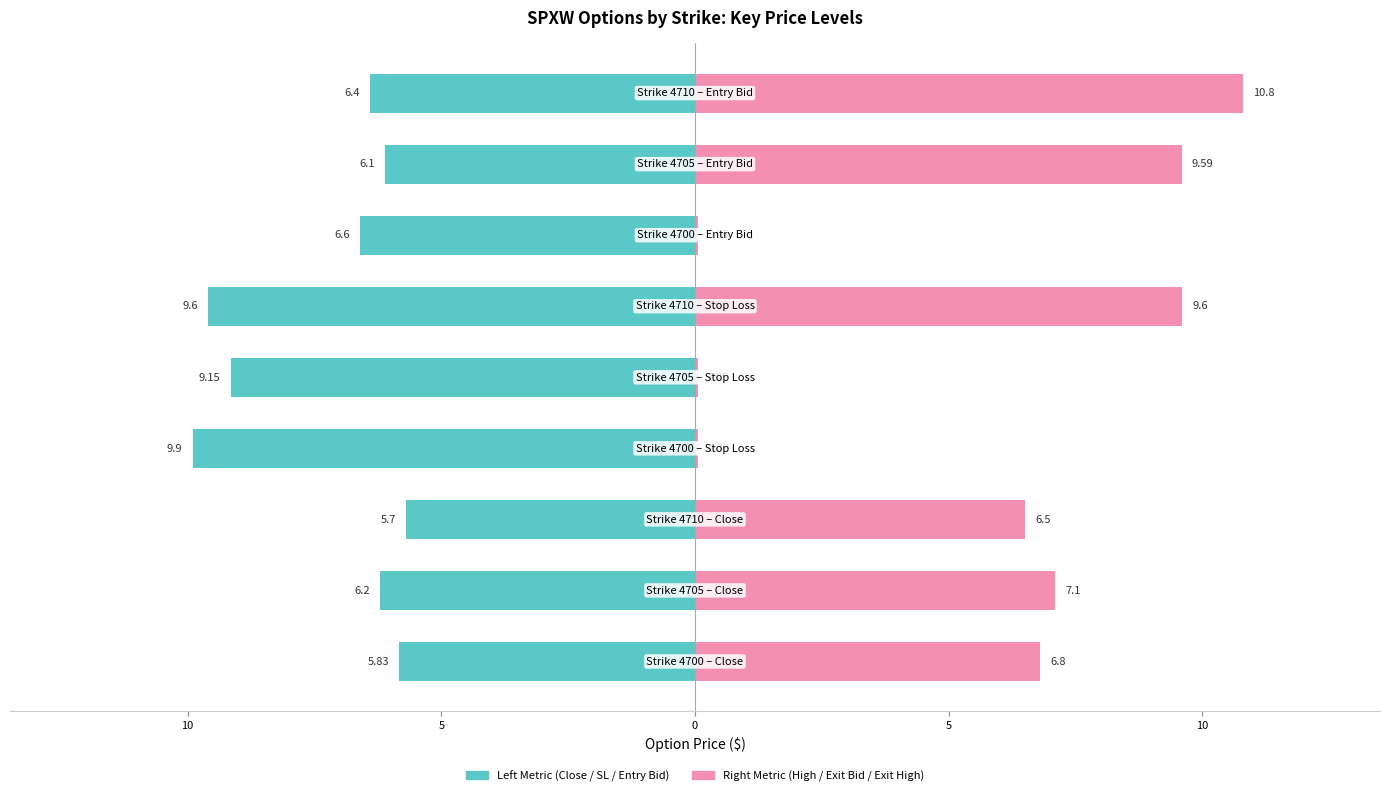

What is the sum of all Left Metric (teal) values?

-65.5